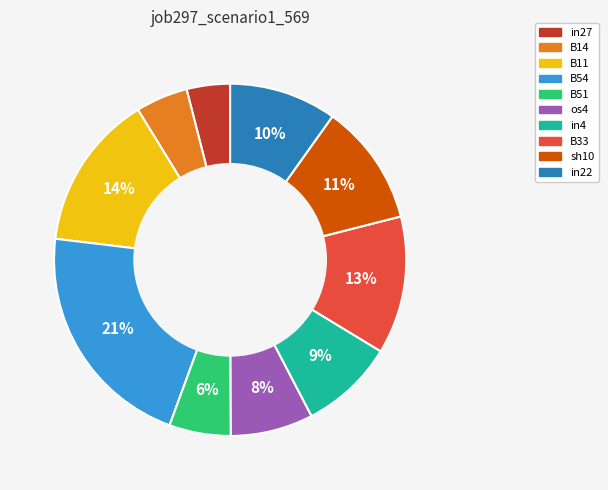

Which has a higher value, B54 or sh10?

B54